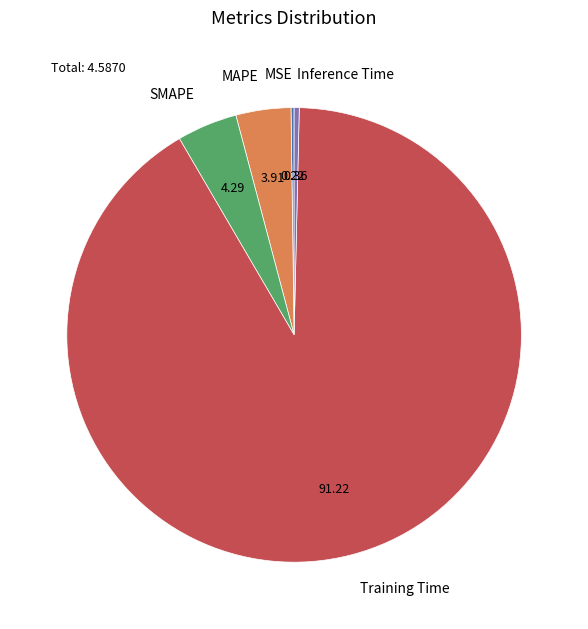

Does any single category account for the majority?

Yes